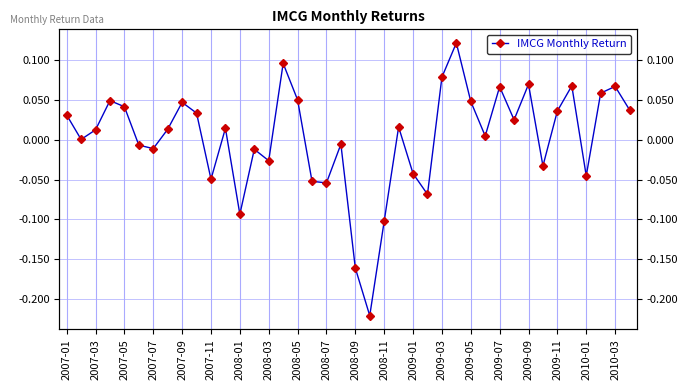

Read the value at 2010-03.

0.1